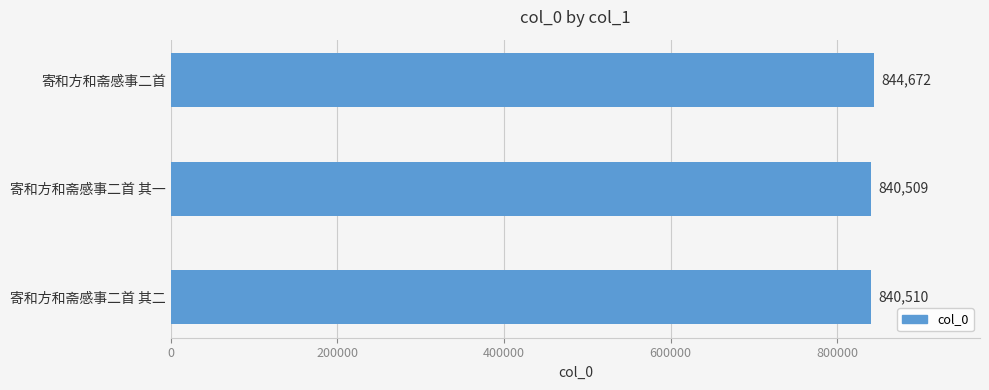

How many data points does each series have?

3